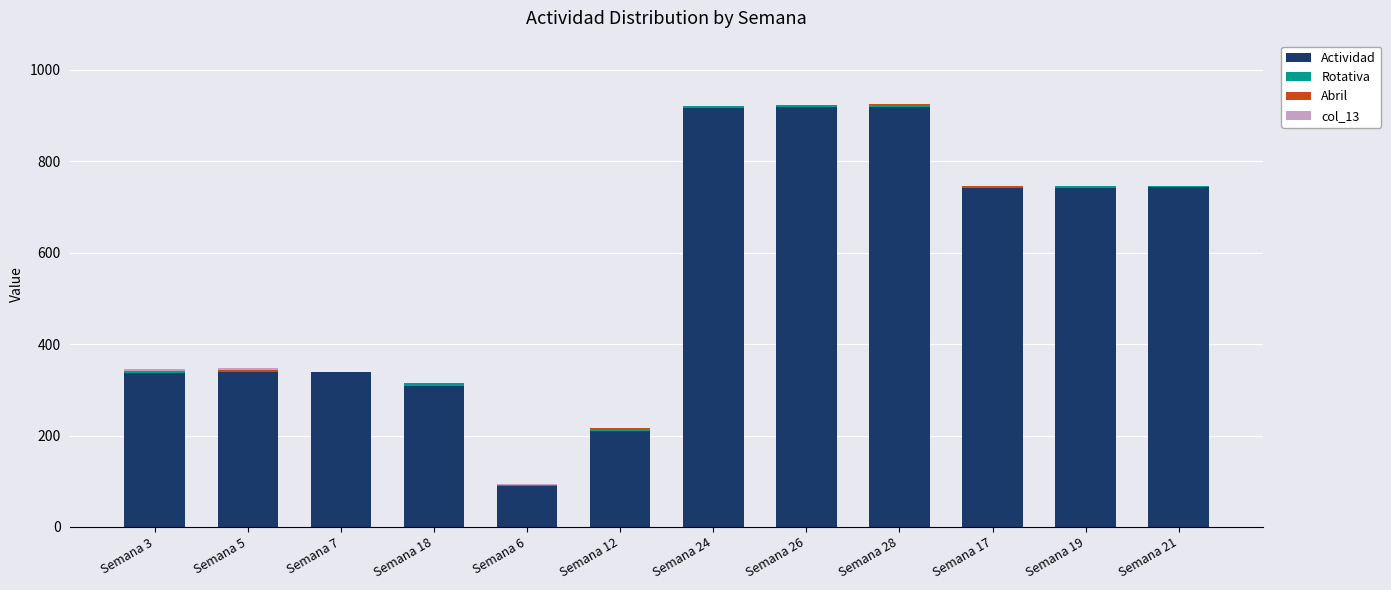

What is the maximum value for Actividad?

919